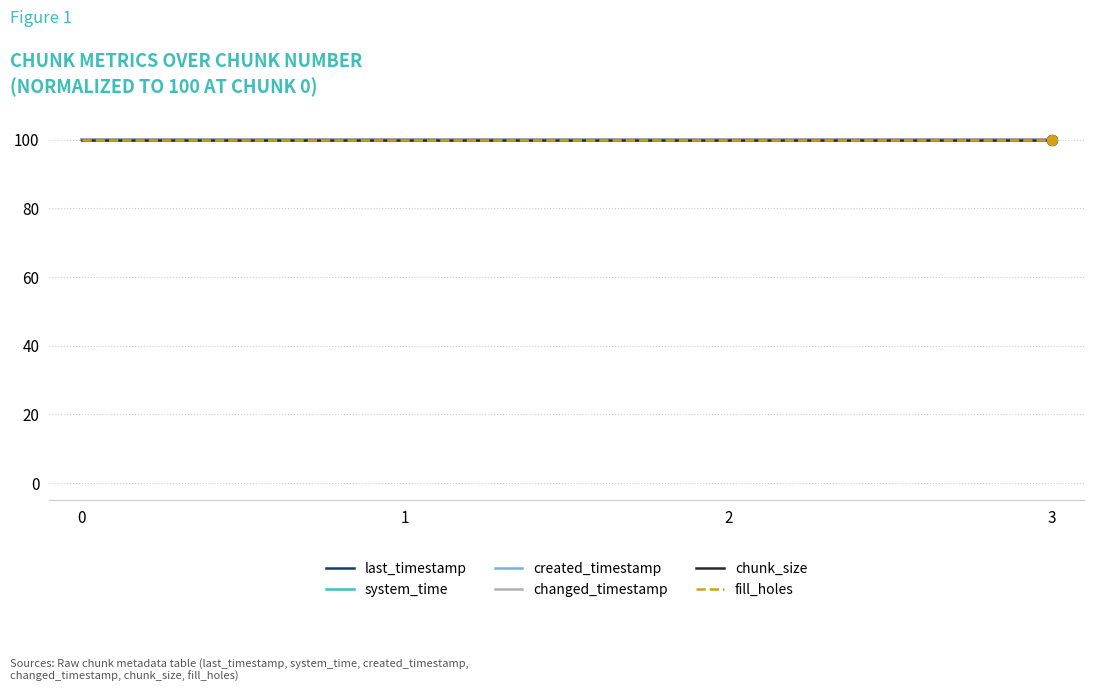

Is this an area chart (filled region under the line)?

No